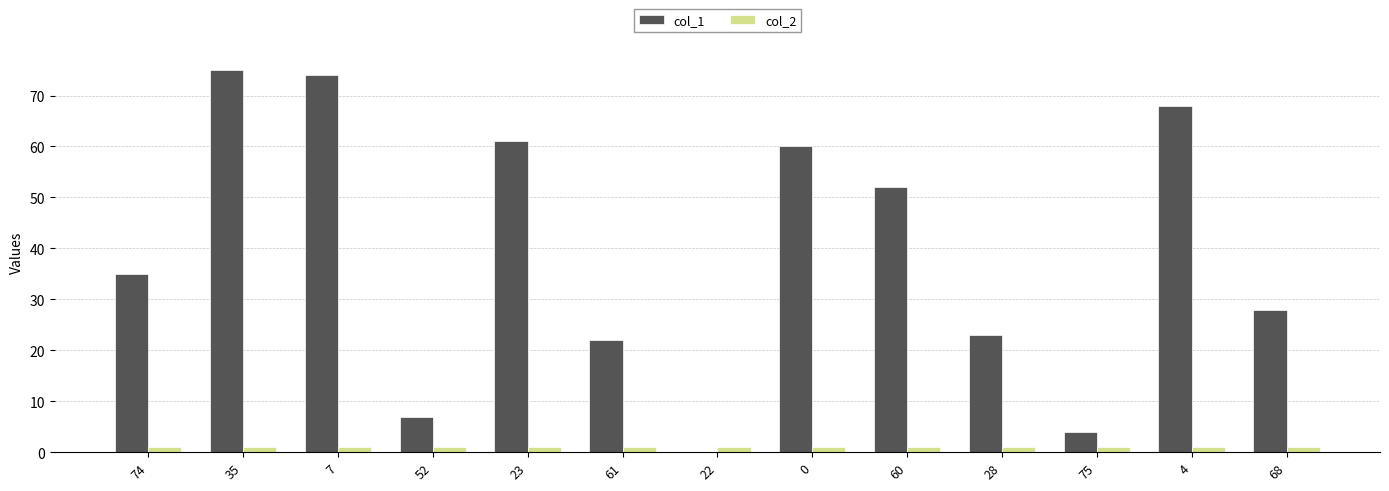

Which series has the largest total across all categories?

col_1